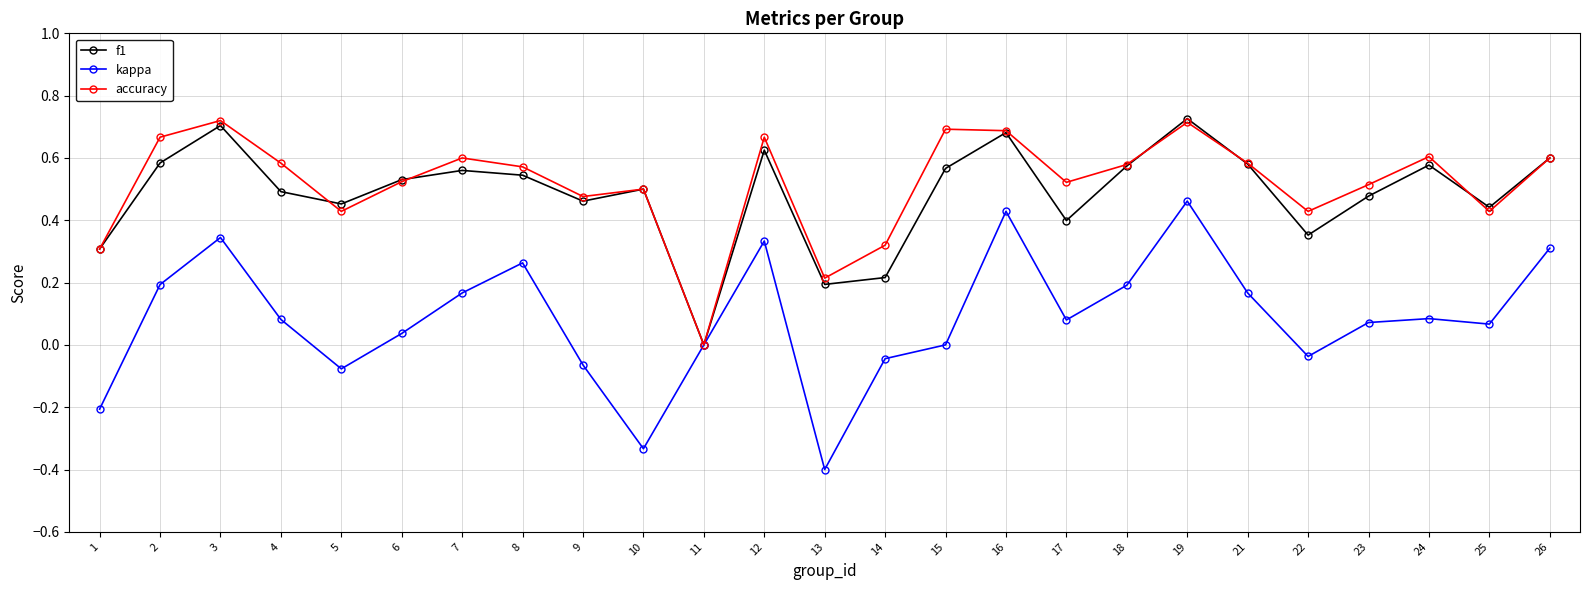

Which label corresponds to the smallest value in the chart?

13